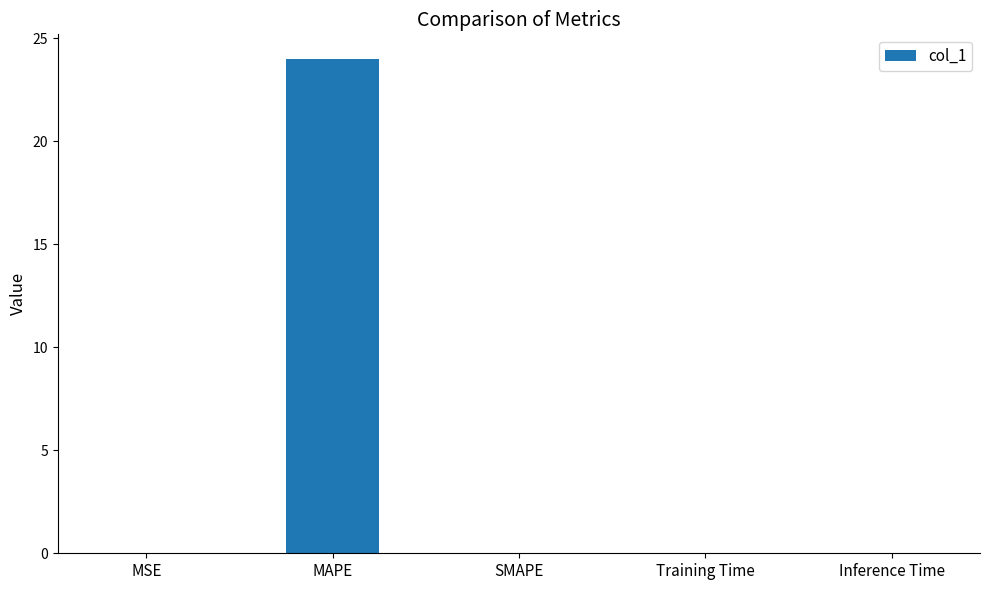

What is the sum of all values?

24.0